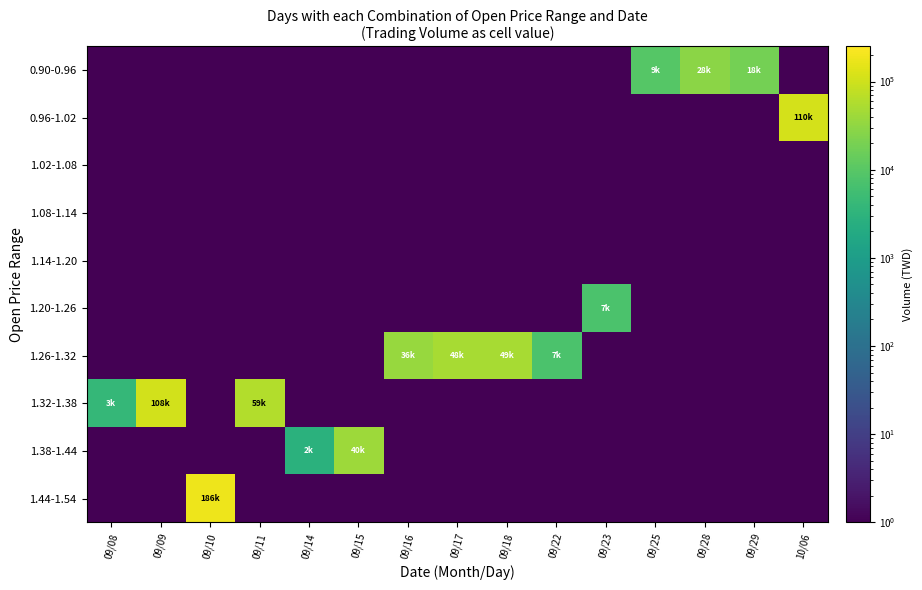

Count the number of data series in this chart.

10